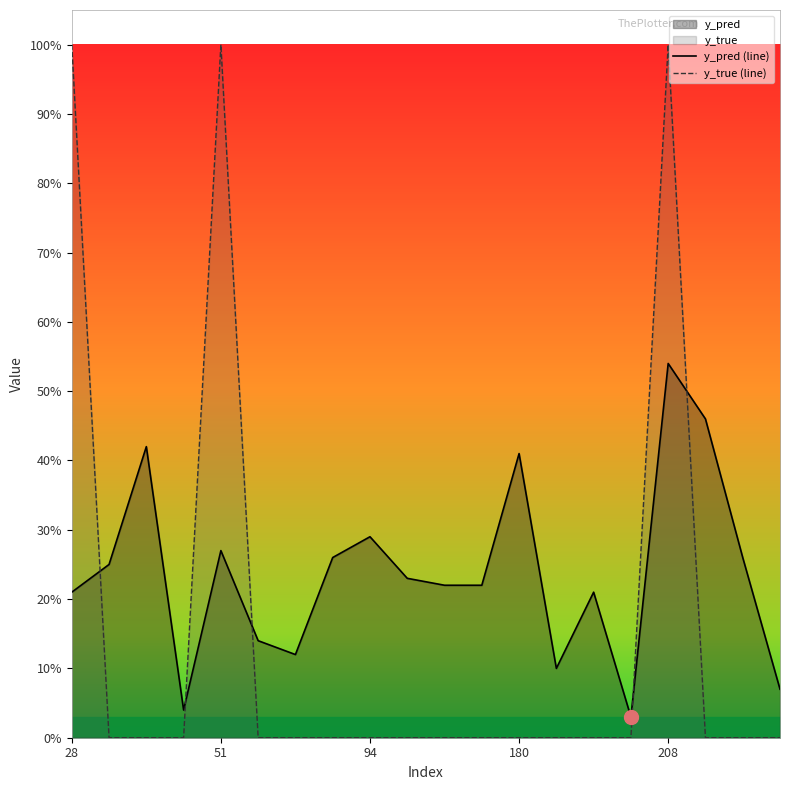

What is the label of the 11th point from the left?

10